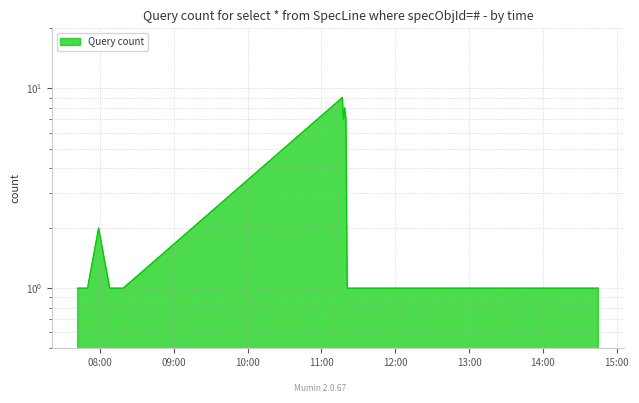

Does the chart display data point markers on the line(s)?

No